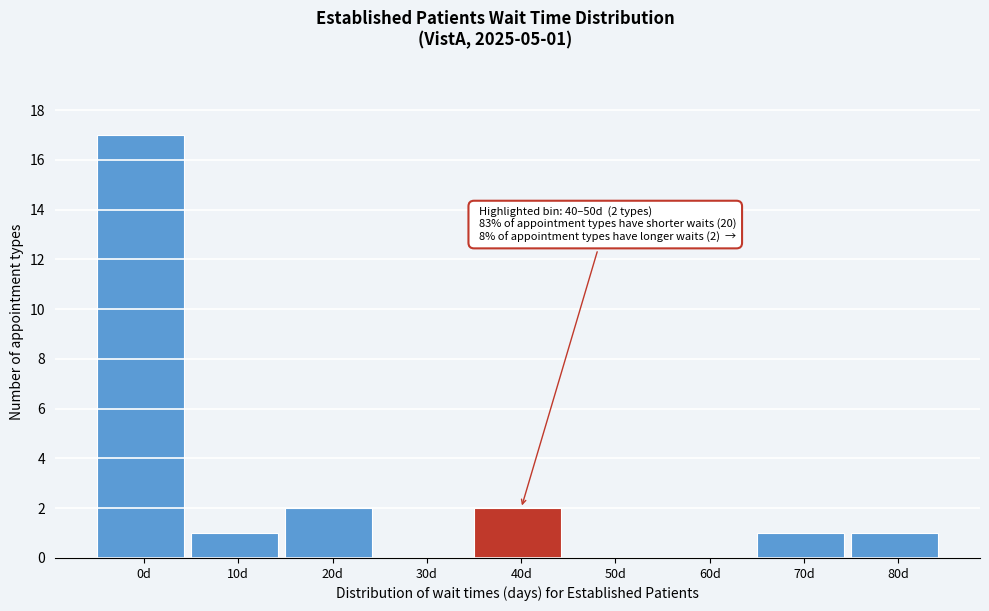

Reading left to right, extract all data points from this chart.

0d=17	10d=1	20d=2	30d=0	40d=2	50d=0	60d=0	70d=1	80d=1